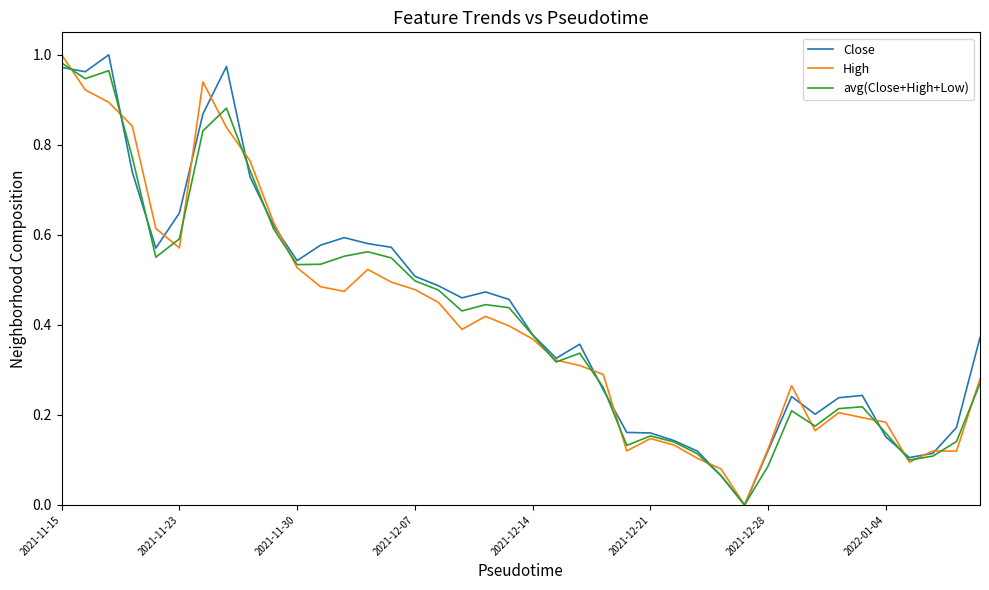

At which category is the sum across all series the highest?

2021-11-15